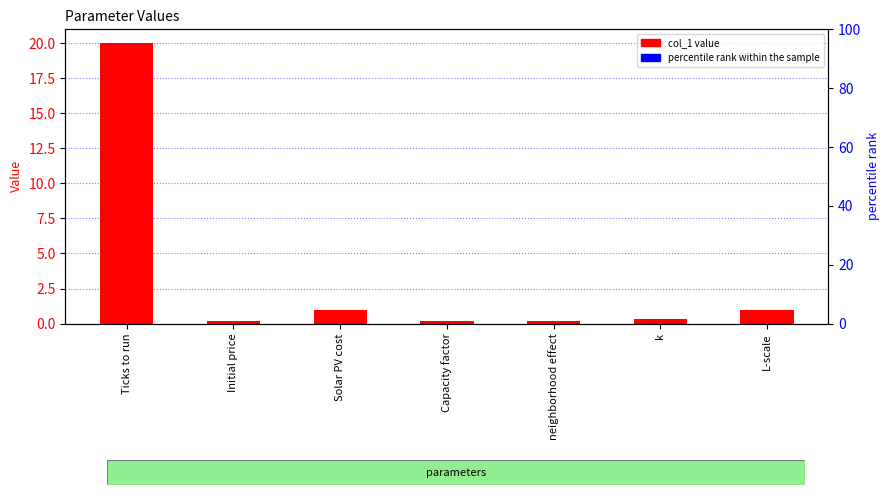

What is the sum of all values?

22.8